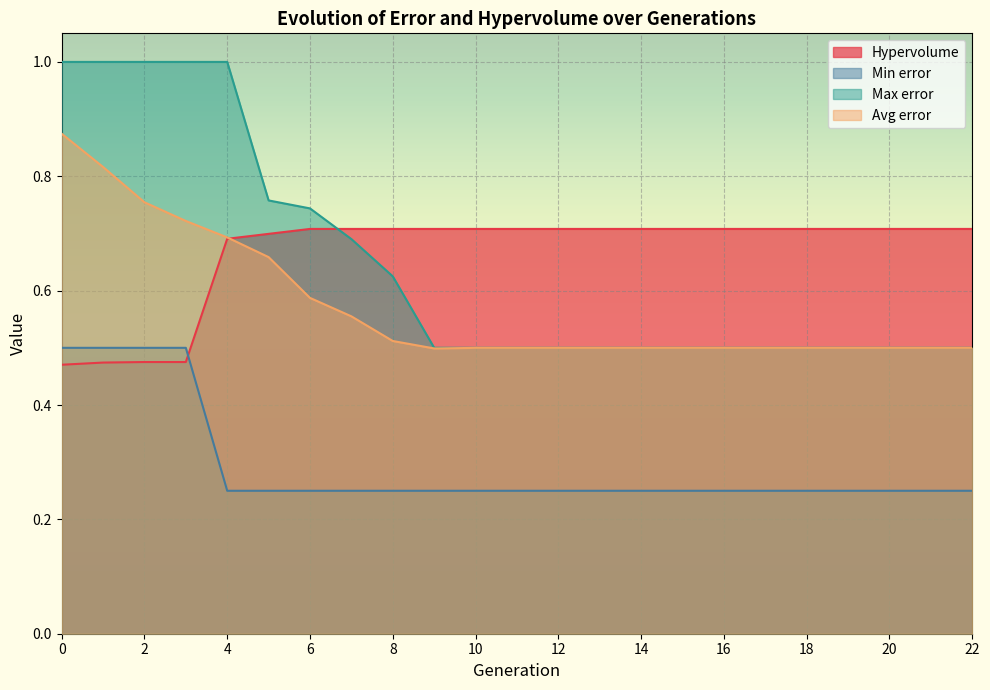

What is the value of the Hypervolume point at the 18th from the left?

0.7